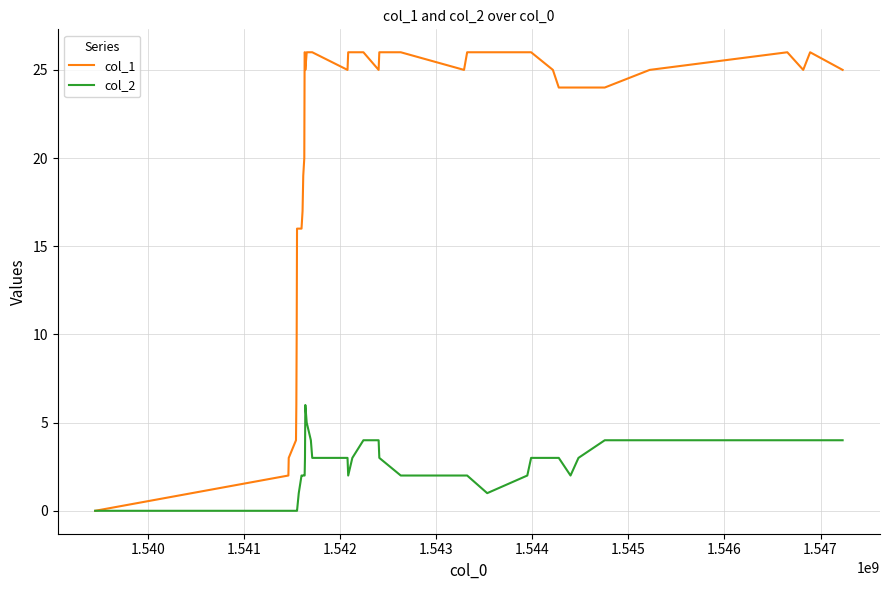

Which series has the widest spread of values?

col_1